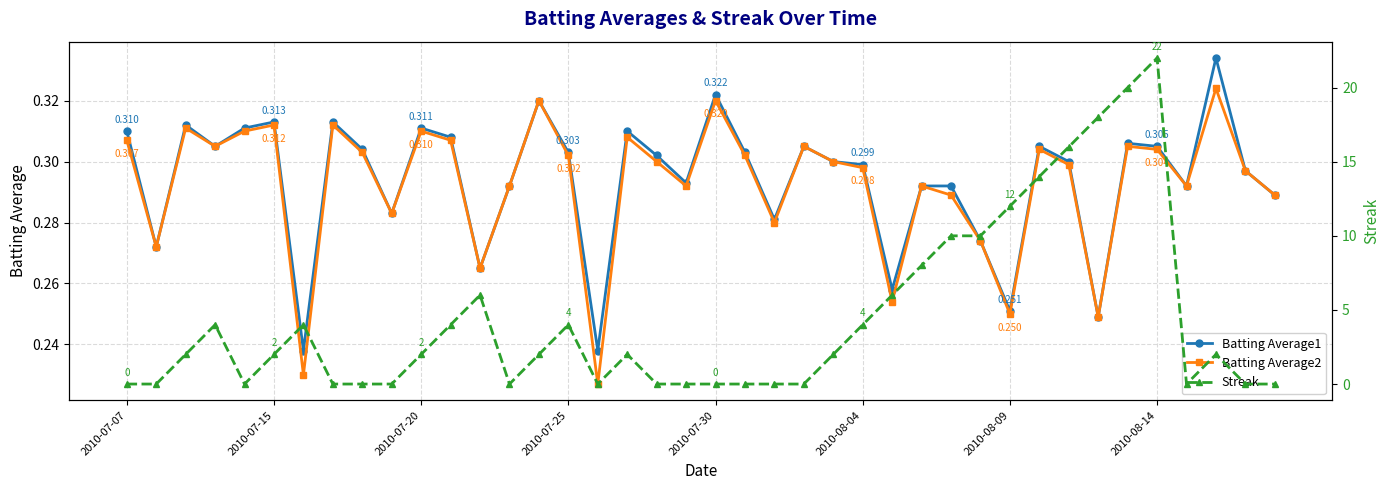

True or false: Batting Average1 has more than 0 points higher than both neighbors.

True